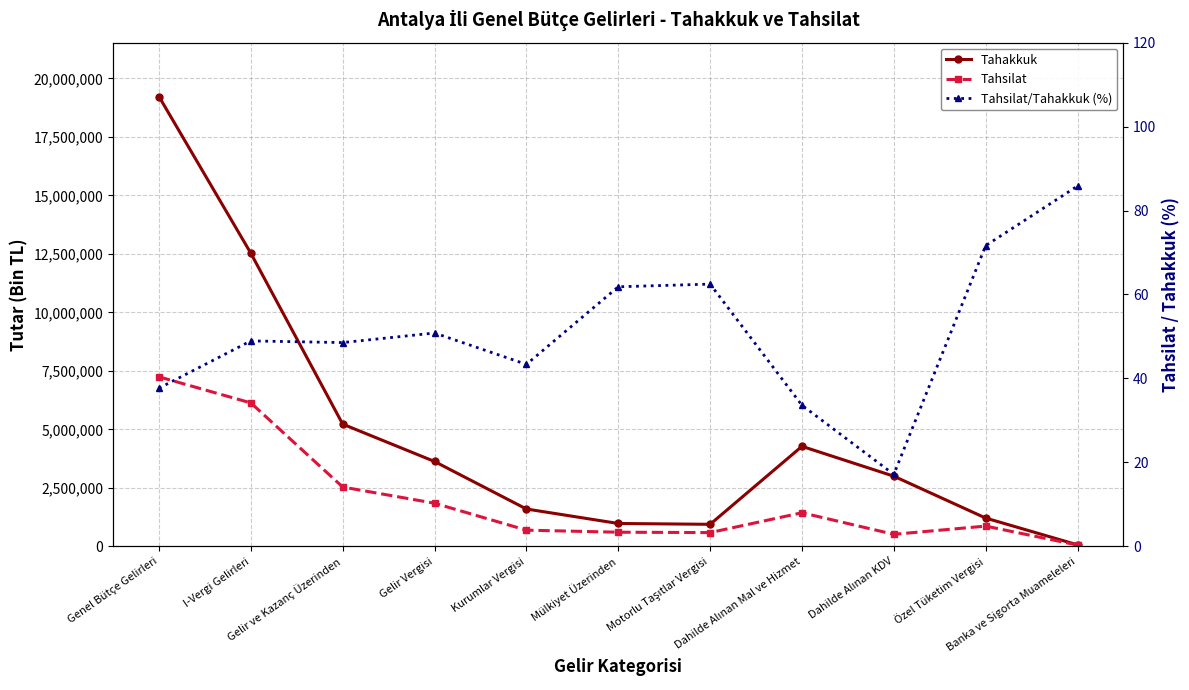

Is it true that Tahsilat equals 29961.0 at Banka ve Sigorta Muameleleri?

False